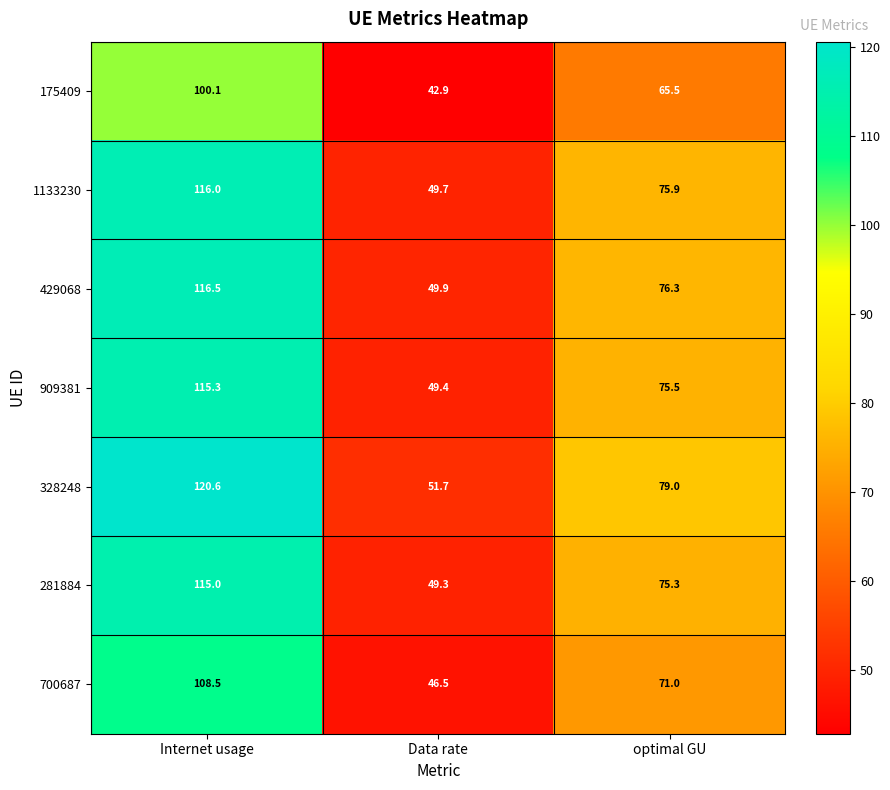

What is the total value across all series at Internet usage?

792.0